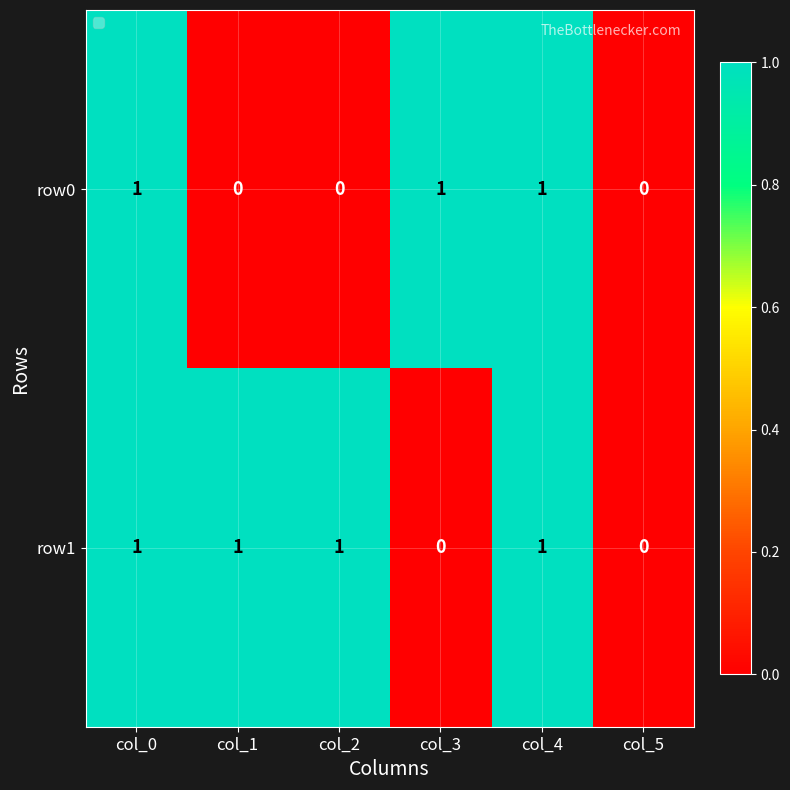

Reading left to right, list all the values displayed in this chart.

row0: 1	0	0	1	1	0
row1: 1	1	1	0	1	0